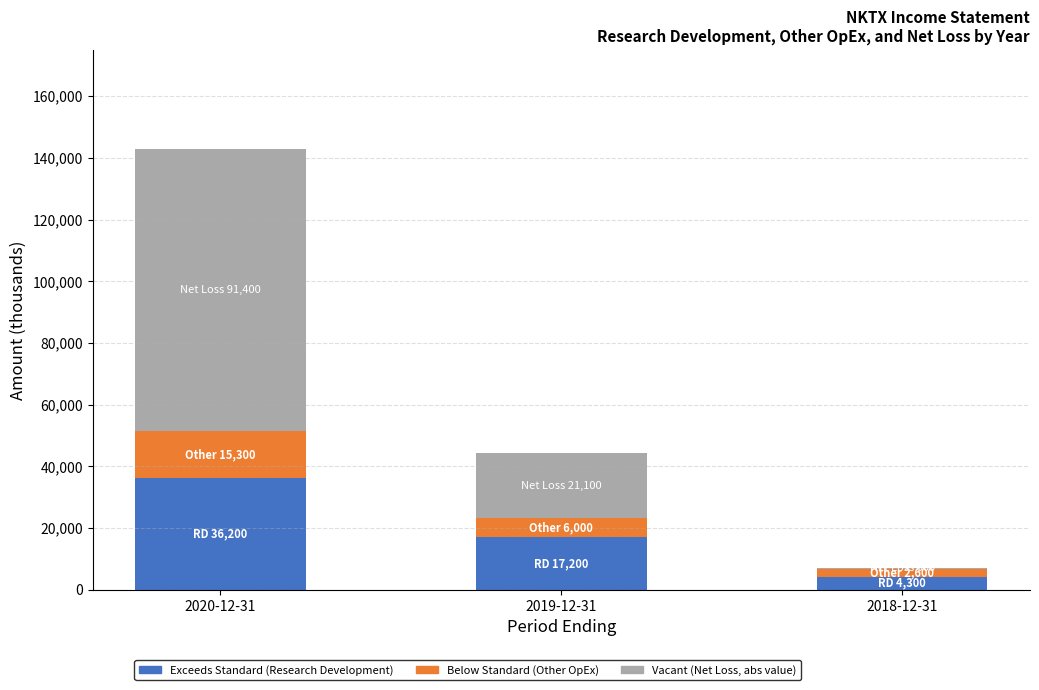

At which category is the sum across all series the highest?

2020-12-31